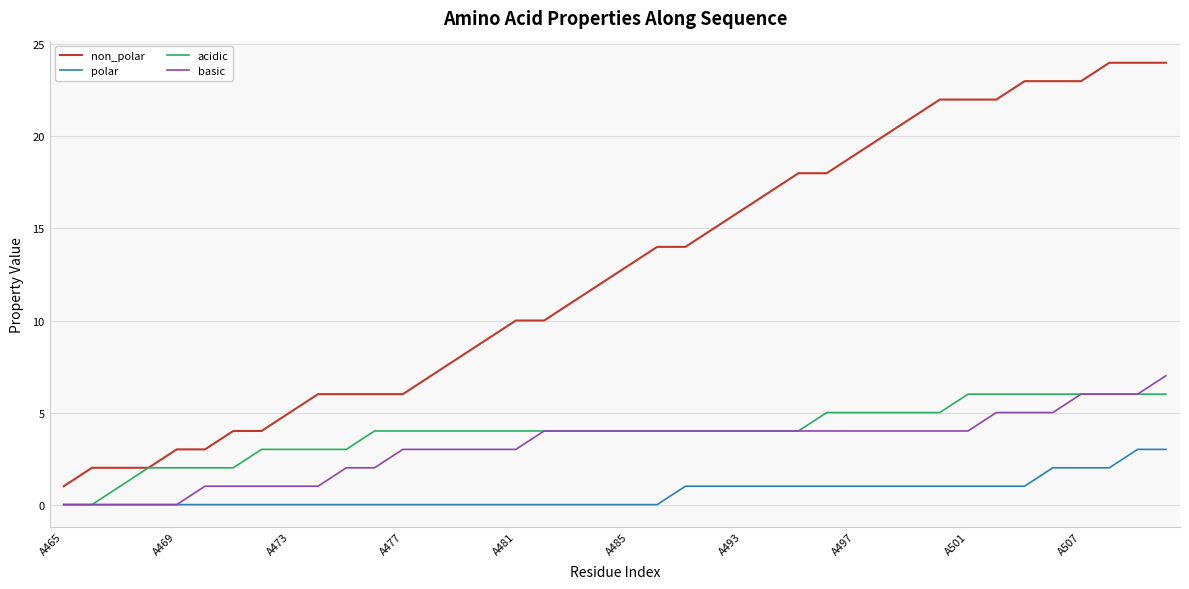

What is the maximum value for polar?

3